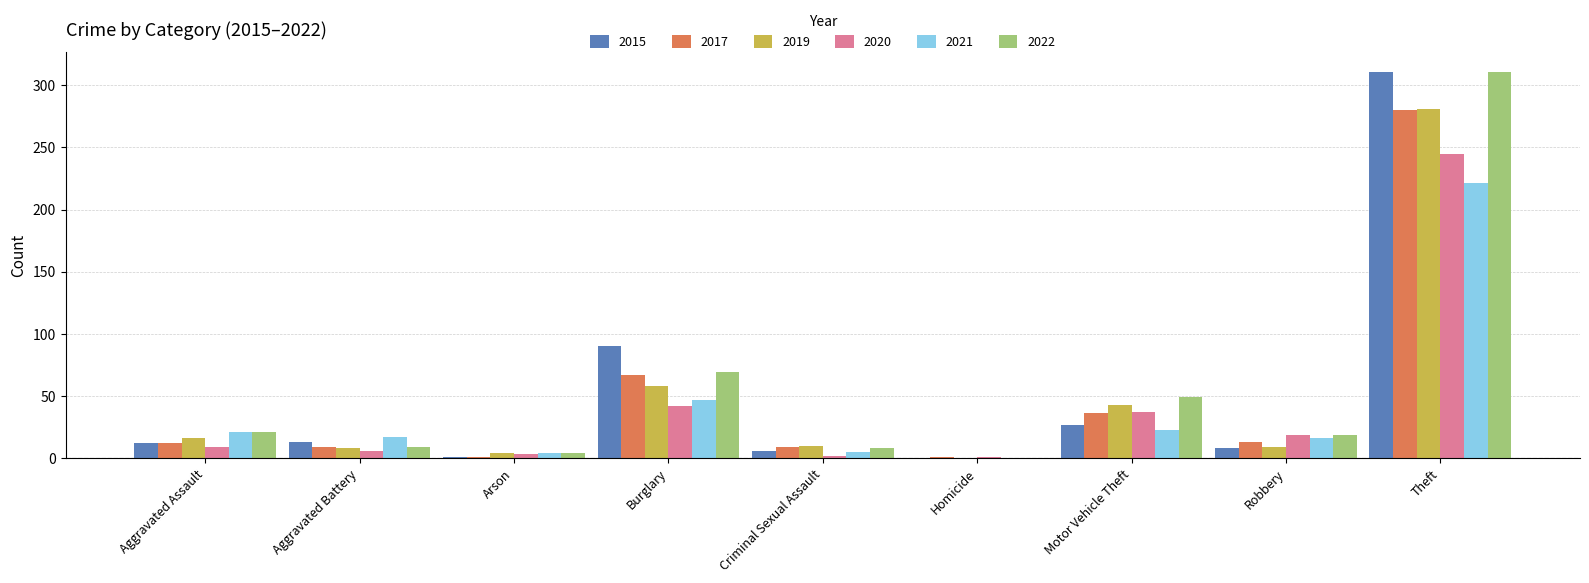

What are all the series names shown in the legend?

2015, 2017, 2019, 2020, 2021, 2022